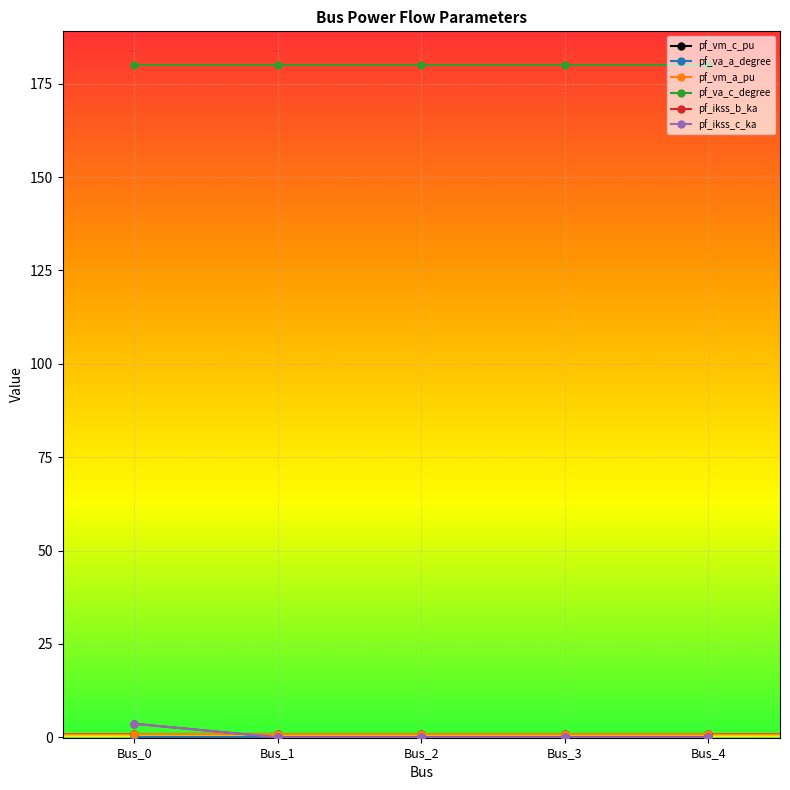

Is this an area chart (filled region under the line)?

No